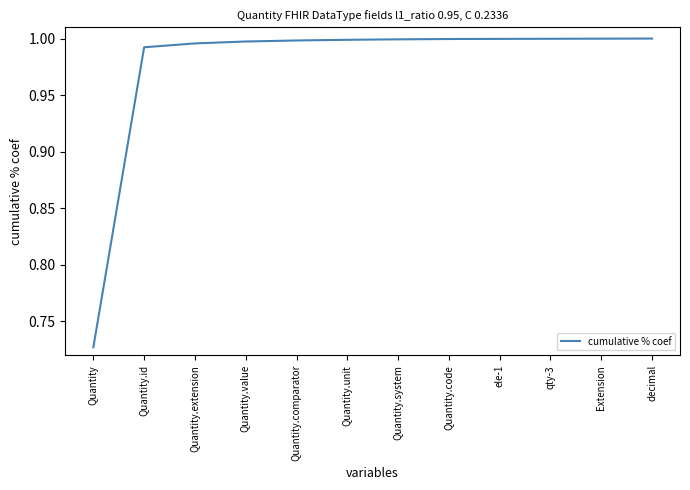

The value at Quantity.id is 1.0. True or false?

True